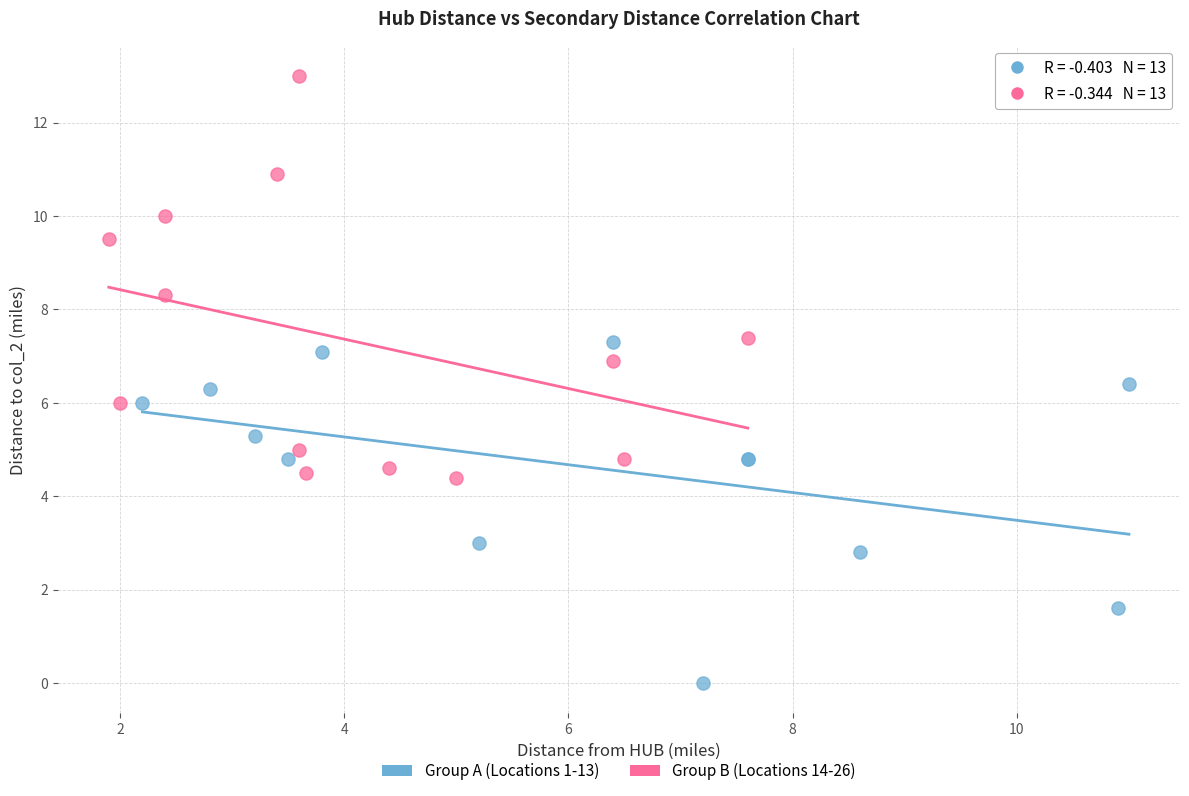

What are all the series names shown in the legend?

Group A (Locations 1-13), Group B (Locations 14-26)